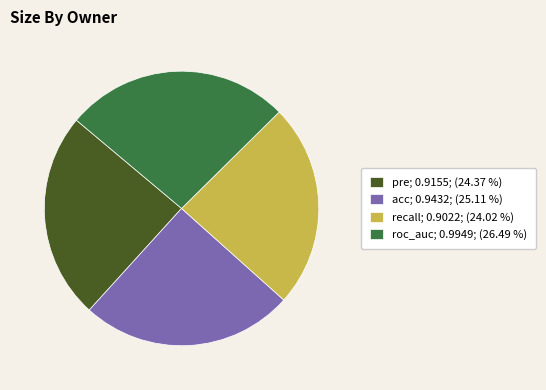

Count the number of slices in the pie.

4